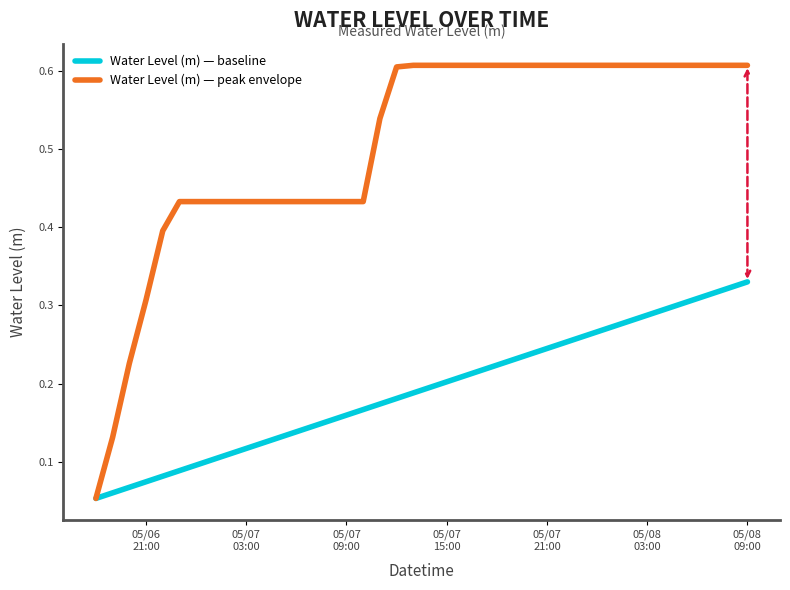

Which series has the widest spread of values?

Water Level (m) — peak envelope